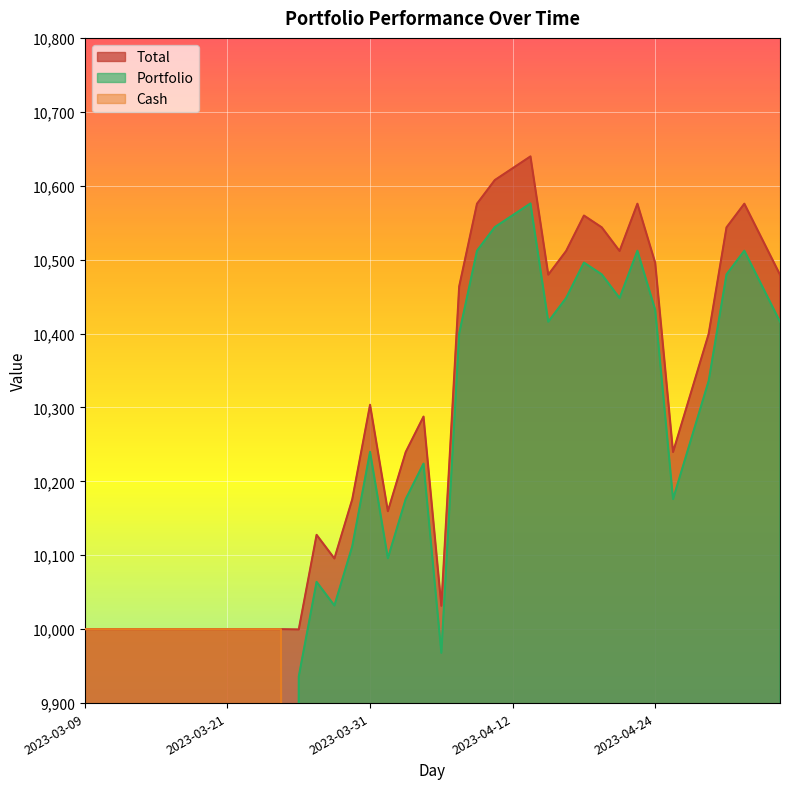

What is the minimum value for Total?

9999.6